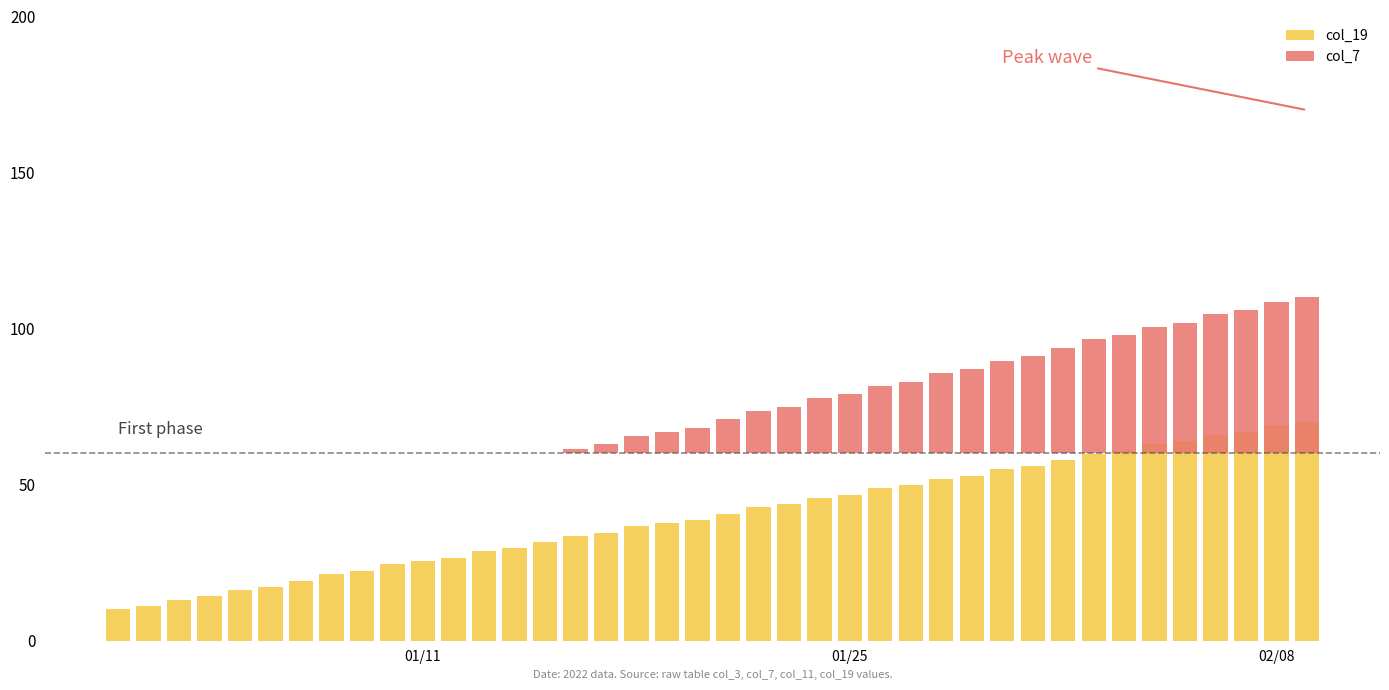

How many values in the col_19 series exceed 40?

20